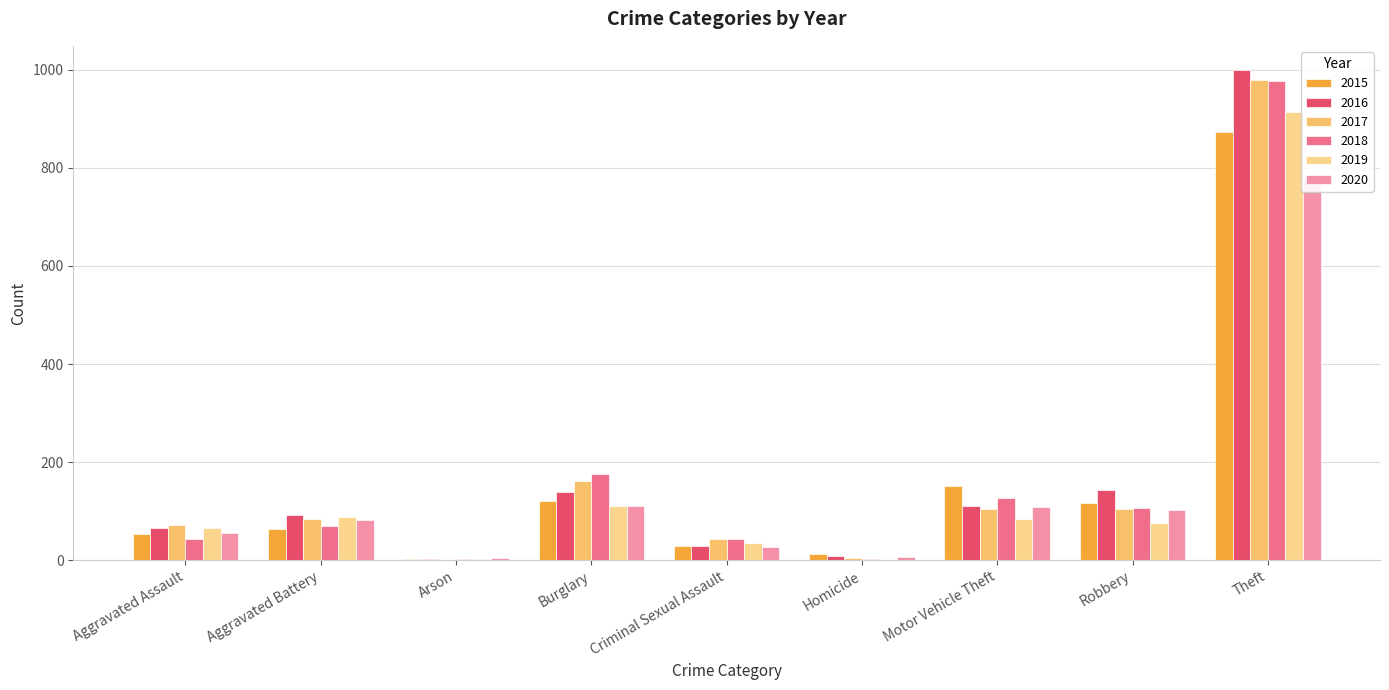

Which series has the widest spread of values?

2016